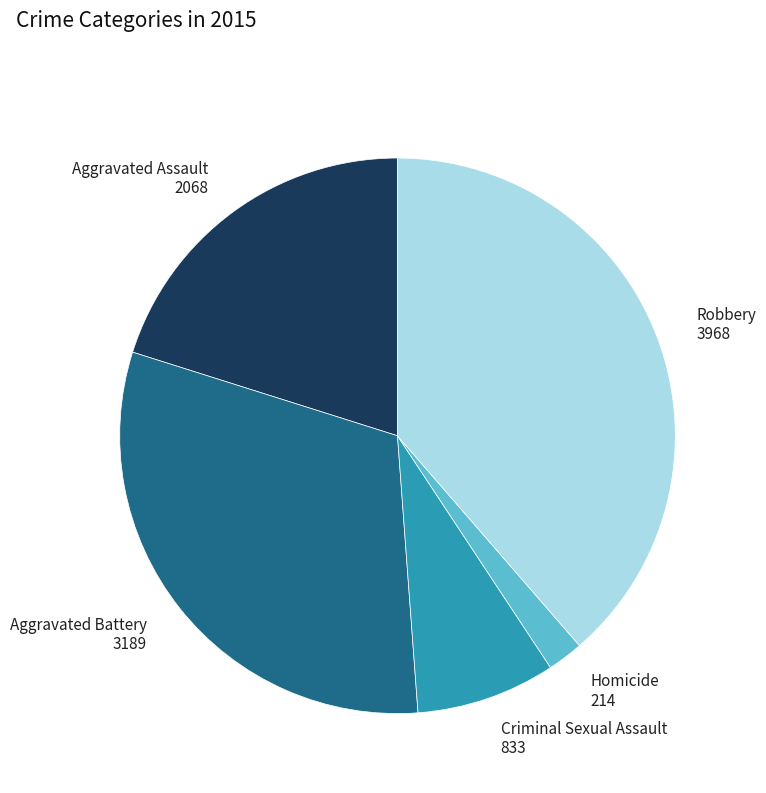

True or false: Robbery accounts for 45% of the total.

False